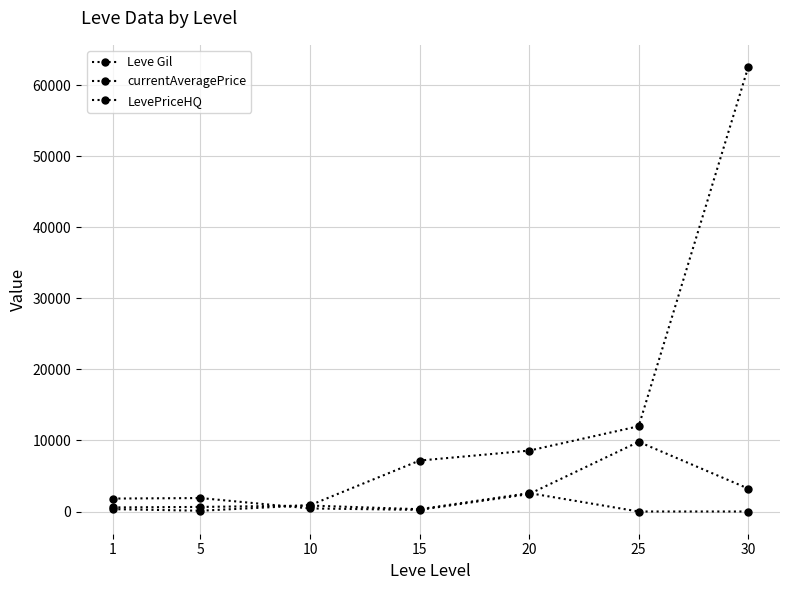

Count the number of data series in this chart.

3